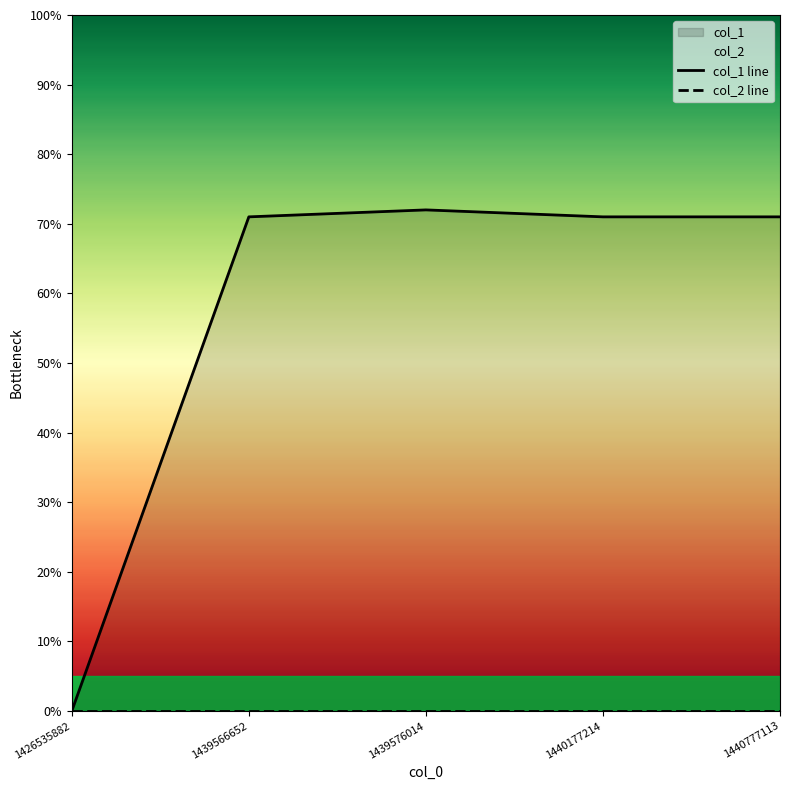

What is the maximum value shown in the chart?

72